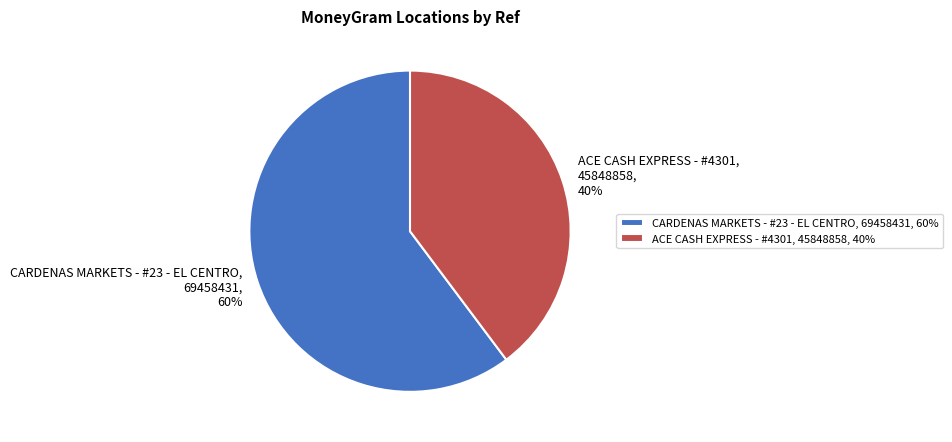

To the nearest percent, what is the difference between the largest and smallest slice percentages?

20%